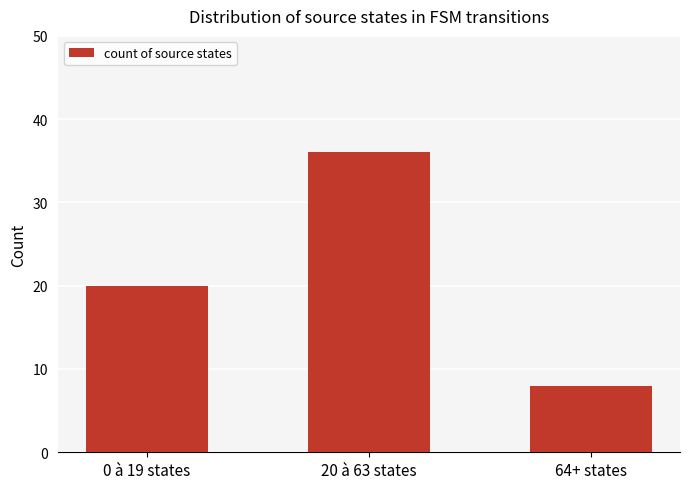

Are the bars horizontal?

No